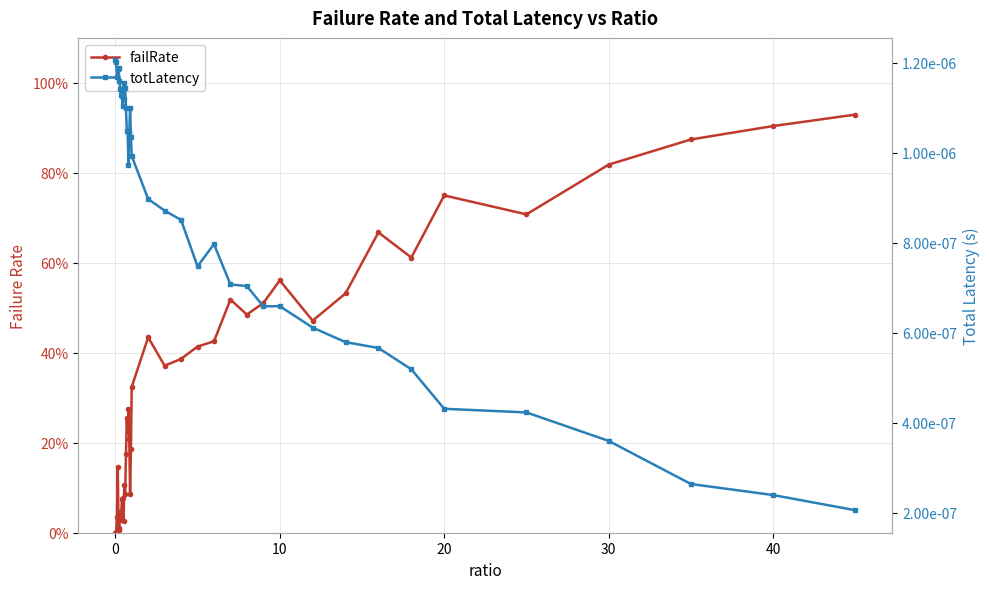

At how many categories does at least one series exceed 0?

40